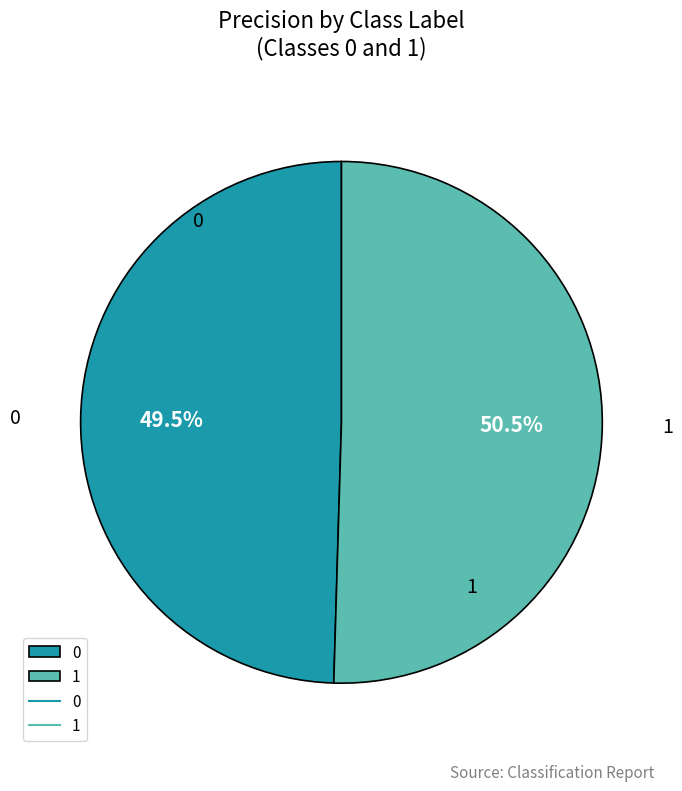

Rank the categories by value from lowest to highest.

0, 1